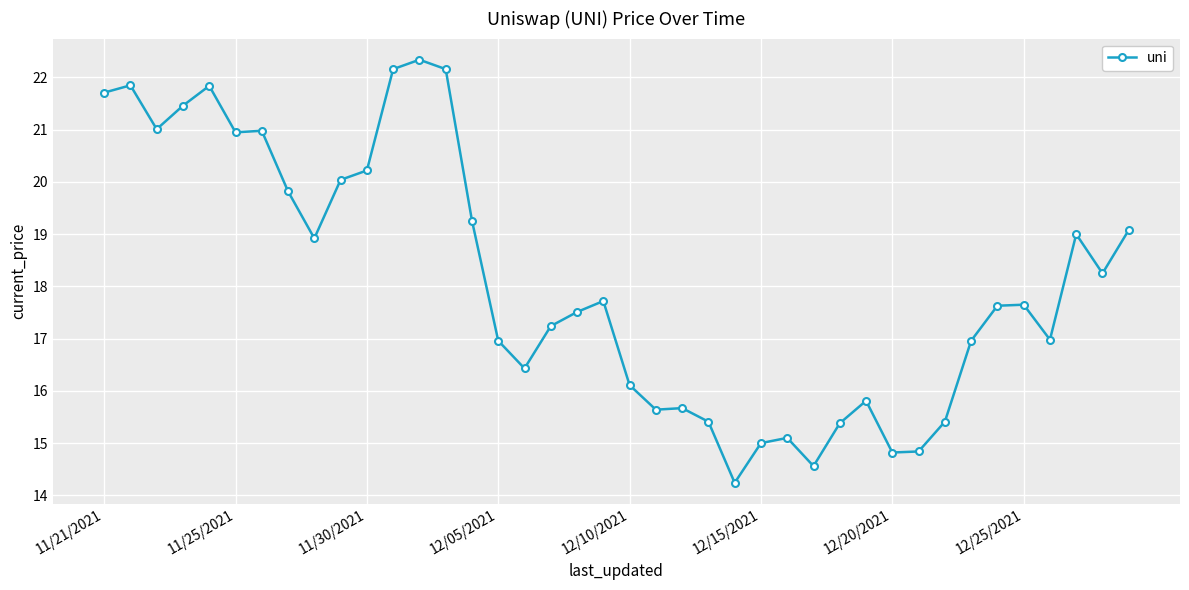

What is the sum of all values?

724.1